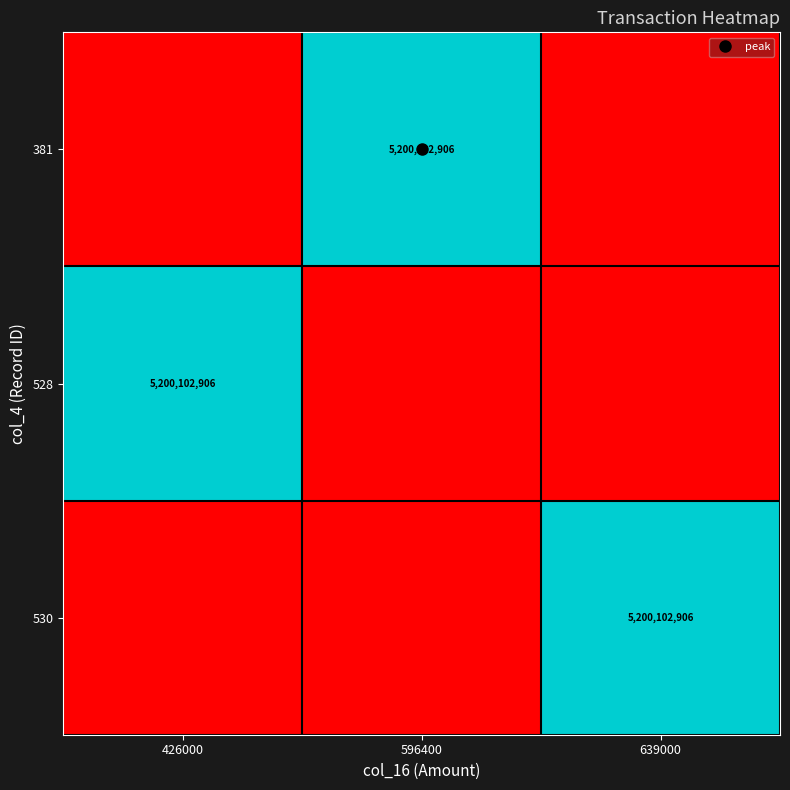

What is the maximum value for 530?

5200102906.0